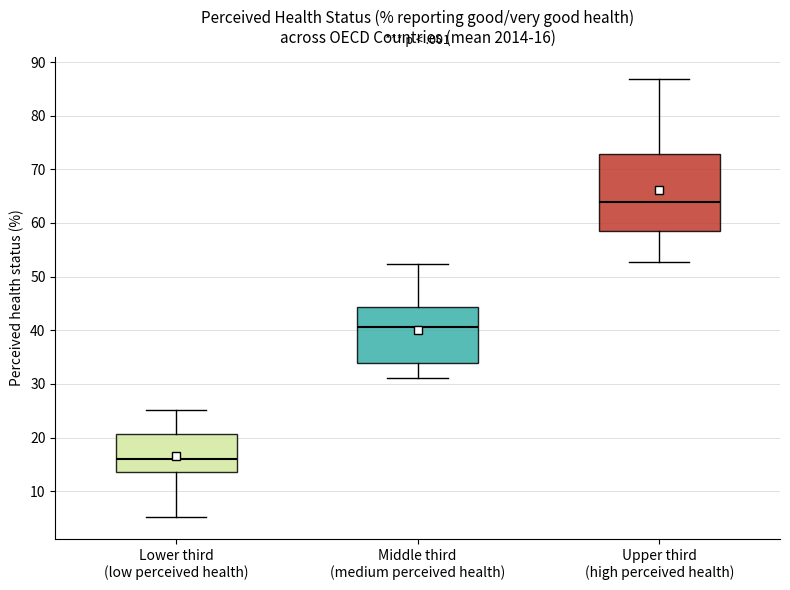

Which box has the lowest median line?

Lower third (low perceived health)